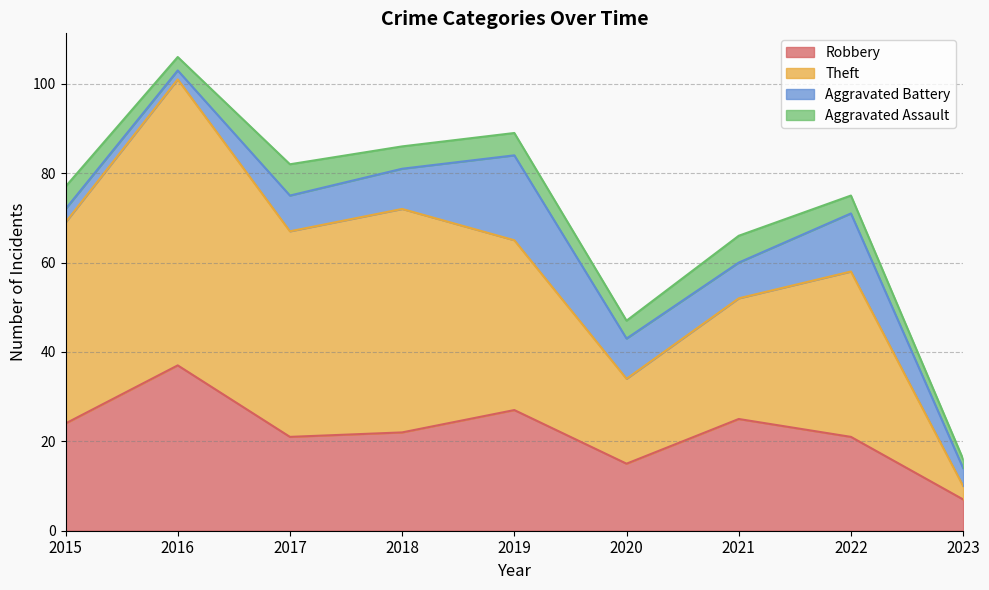

What is the lowest value of the Robbery series?

7